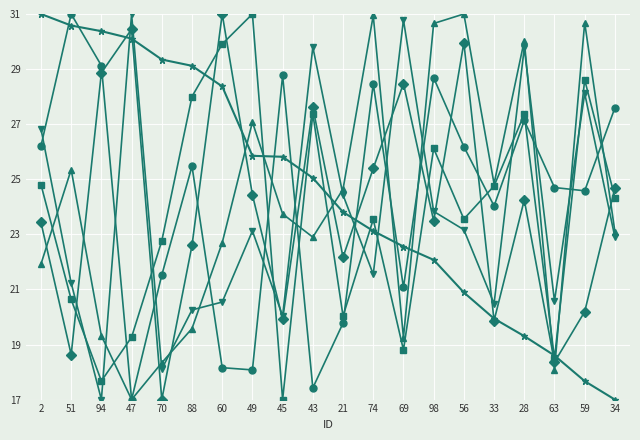

What is the difference between the highest and lowest values at 33?

5.0